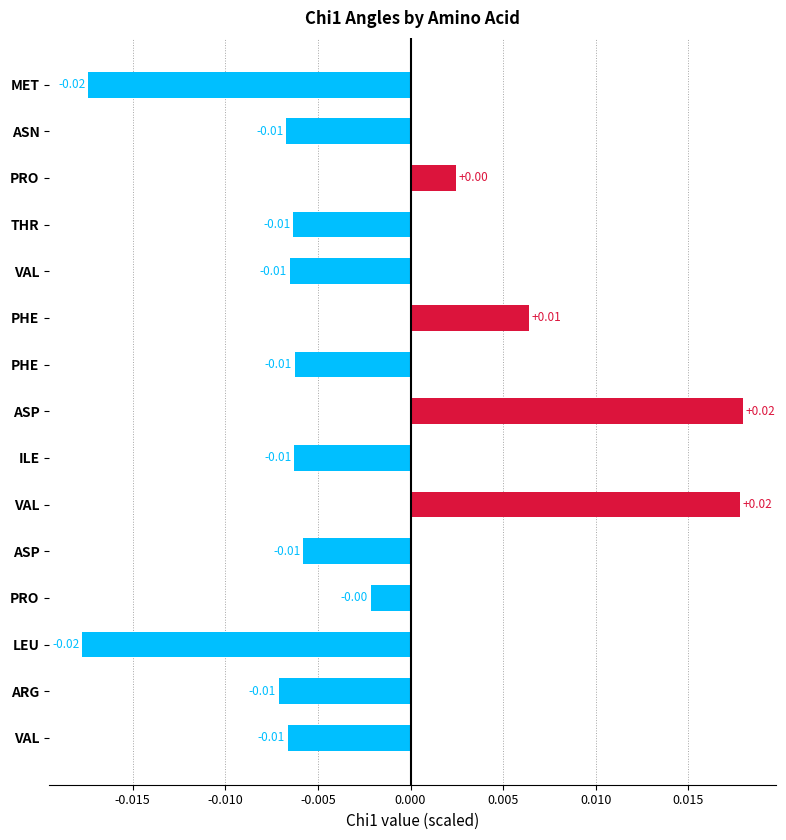

How many bars are there in total?

15